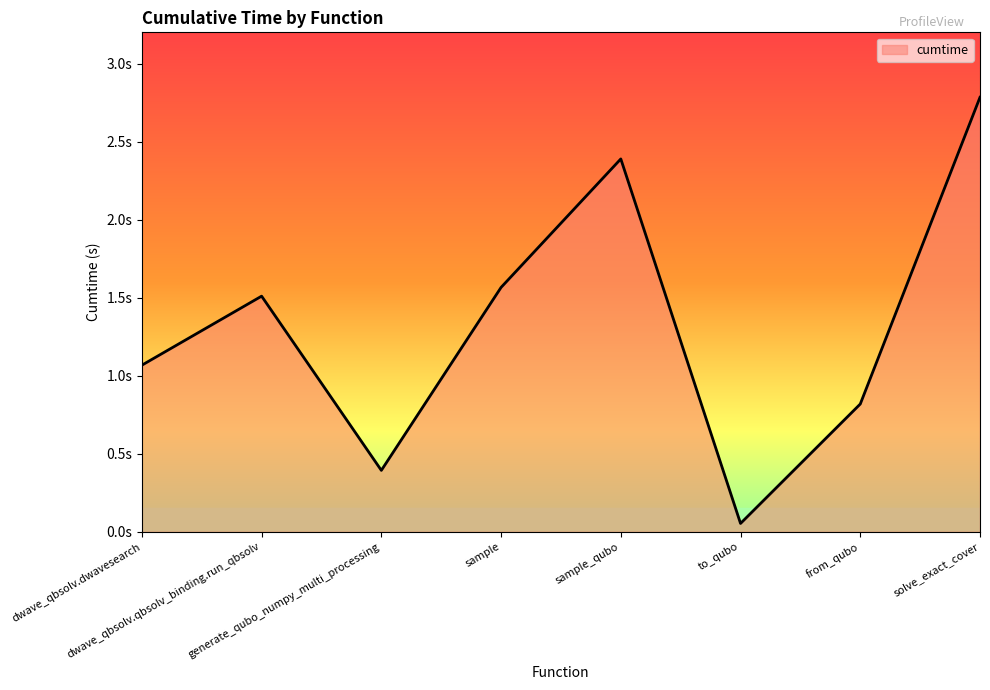

Does the chart display data point markers on the line(s)?

No